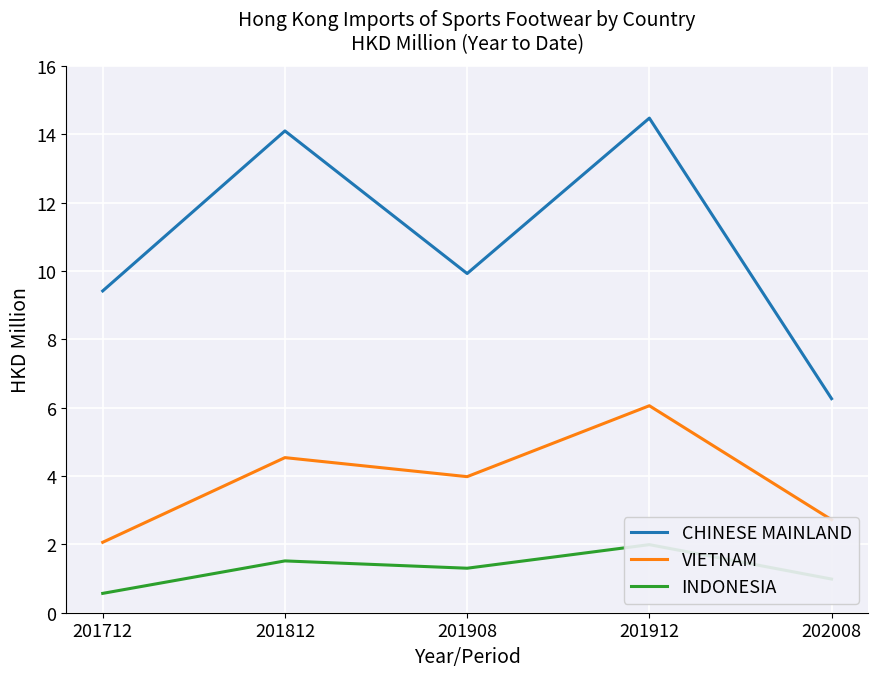

What is the spread (max minus min) of values at 202008?

5.3